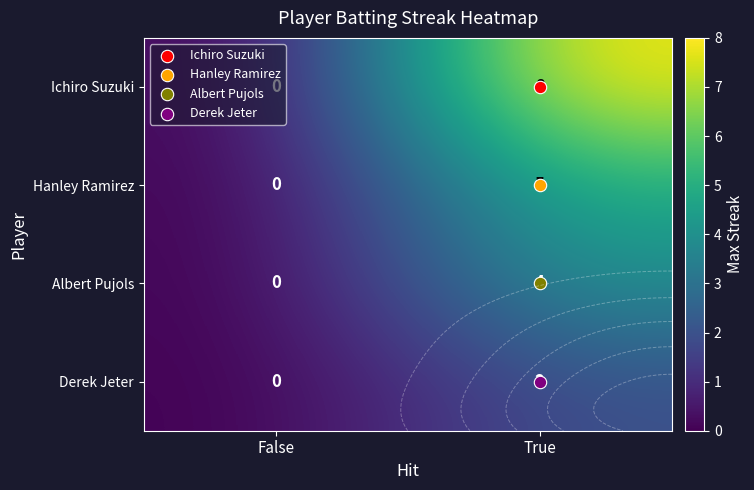

Which category has the highest value in the Ichiro Suzuki series?

True